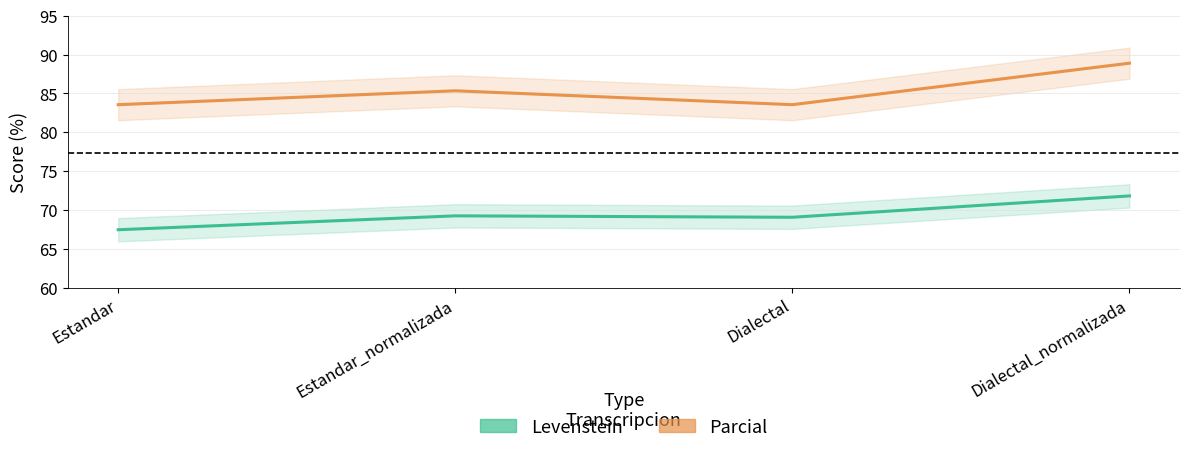

What are all the series names shown in the legend?

Levenstein, Parcial